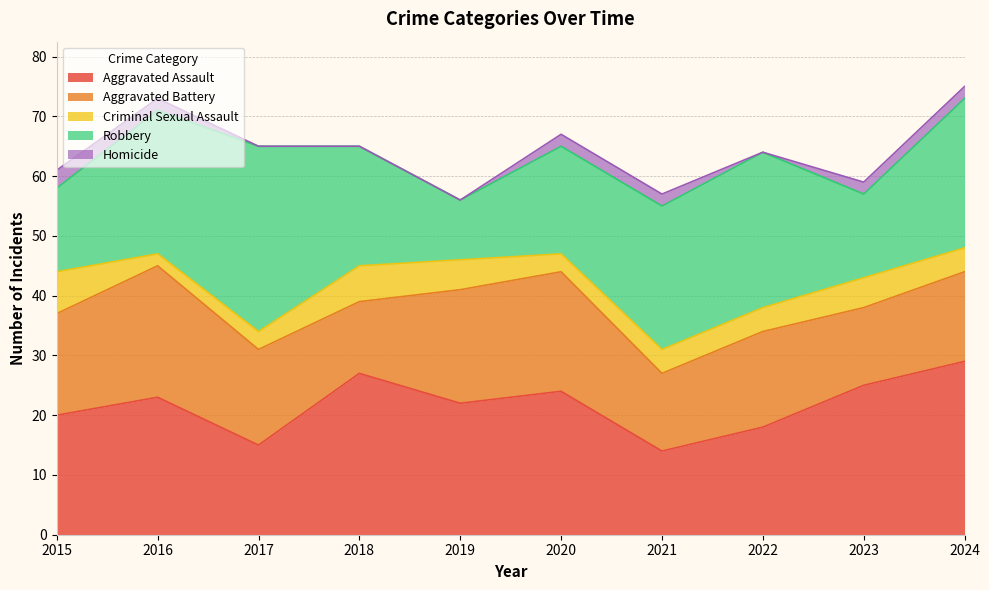

True or false: Robbery and Criminal Sexual Assault cross at least once.

False